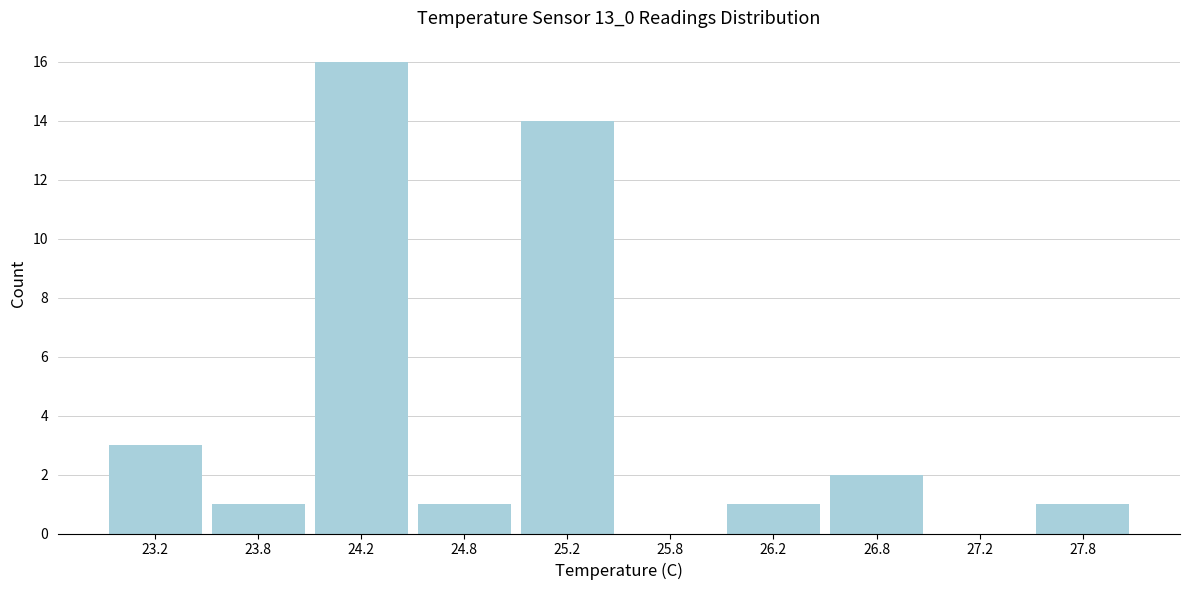

Reading left to right, list every bar in this chart as the range it spans on the x-axis followed by its height. The values are not printed on the chart, so give them approximately, as read against the axis.

23.0 to 23.5: 3
23.5 to 24.0: 1
24.0 to 24.5: 16
24.5 to 25.0: 1
25.0 to 25.5: 14
25.5 to 26.0: 0
26.0 to 26.5: 1
26.5 to 27.0: 2
27.0 to 27.5: 0
27.5 to 28.0: 1